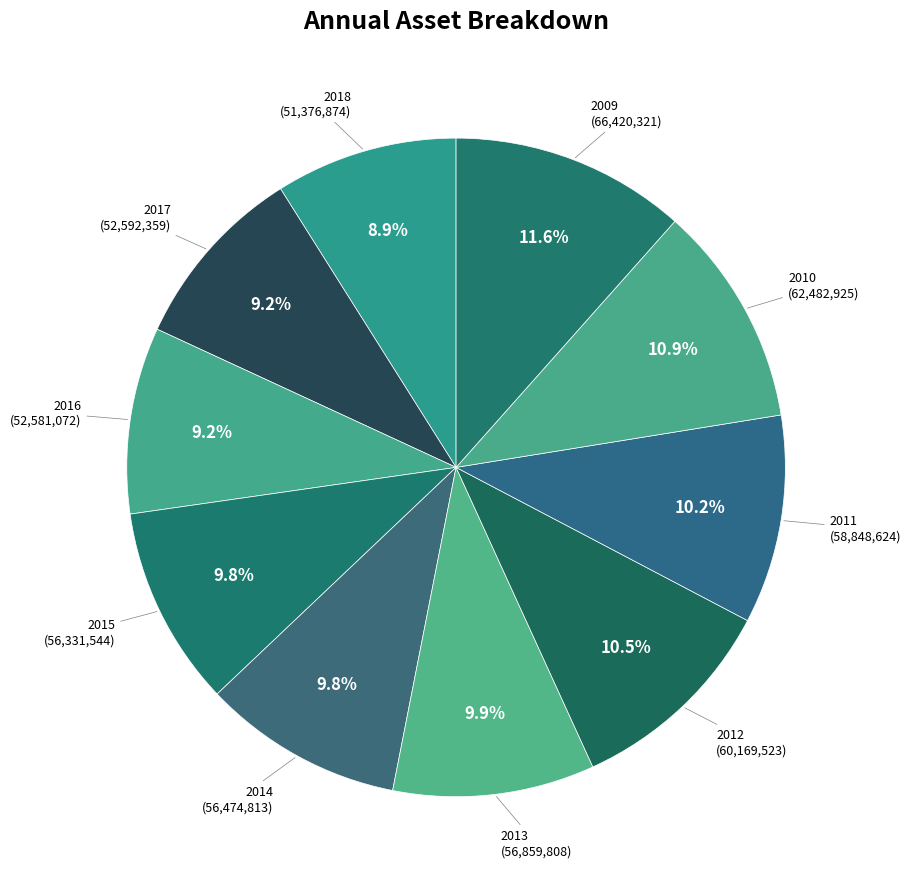

True or false: 2015 accounts for 1% of the total.

False